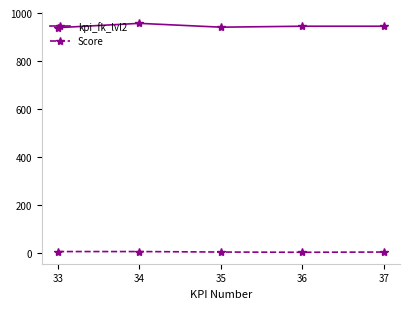

Is the value of Score at 33 greater than the value of kpi_fk_lvl2 at 36?

No